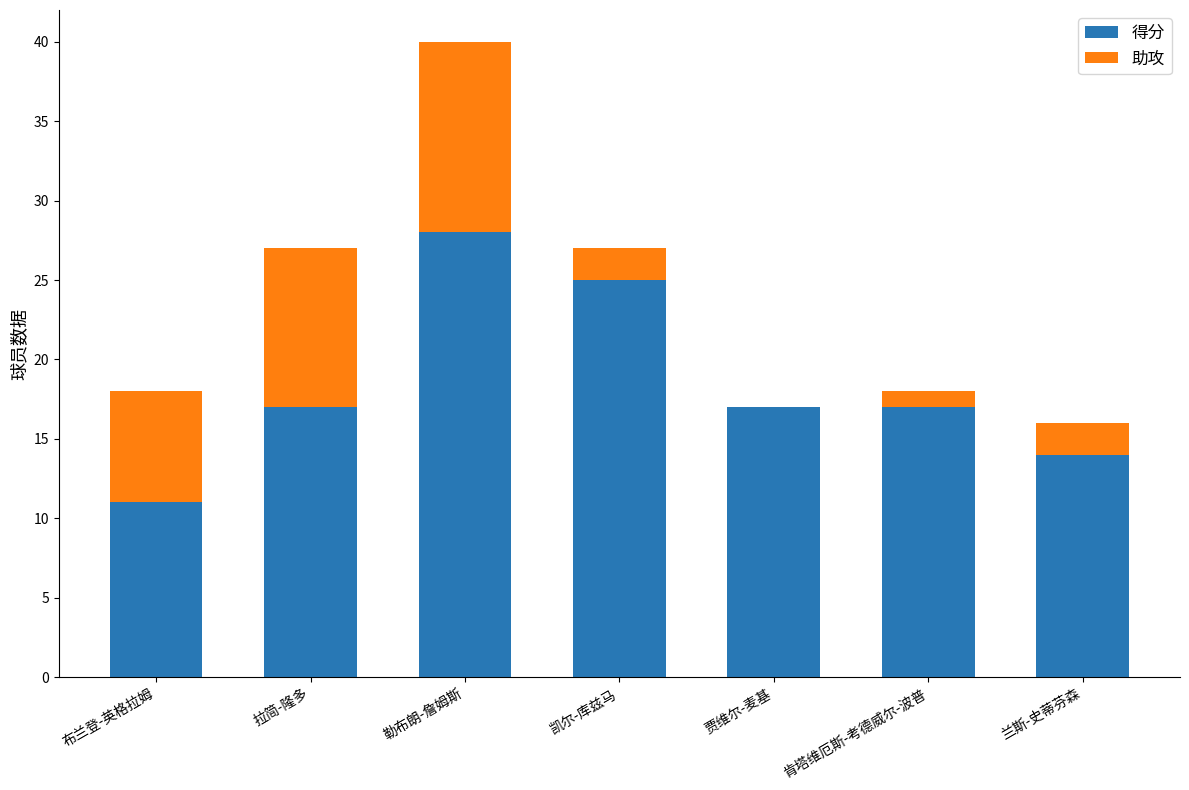

The 得分 series shows 8 at 贾维尔-麦基. True or false?

False